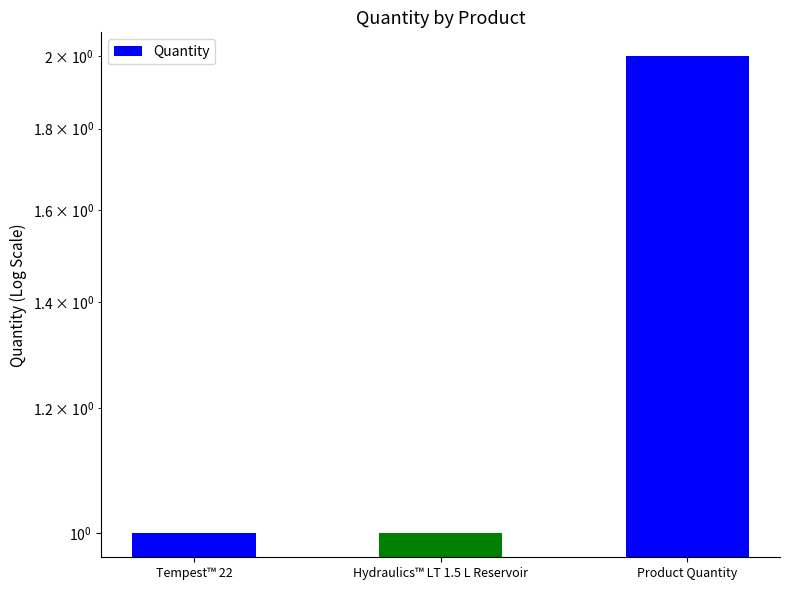

Rank the categories by value from lowest to highest.

Tempest™ 22, Hydraulics™ LT 1.5 L Reservoir, Product Quantity